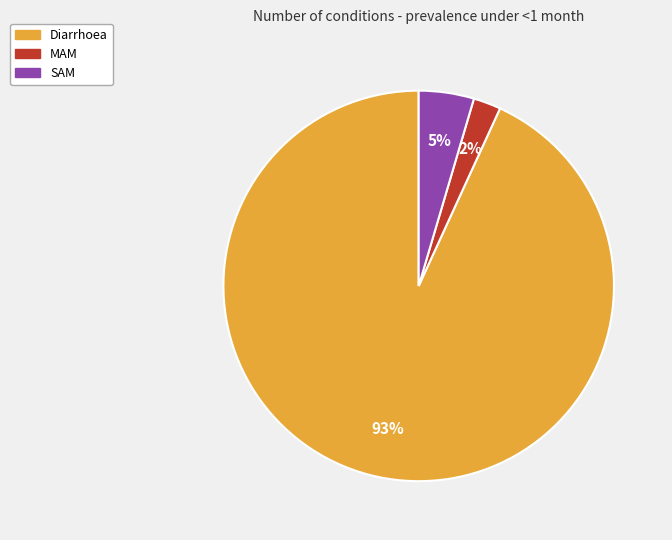

What percentage is the MAM slice, to the nearest percent?

2%